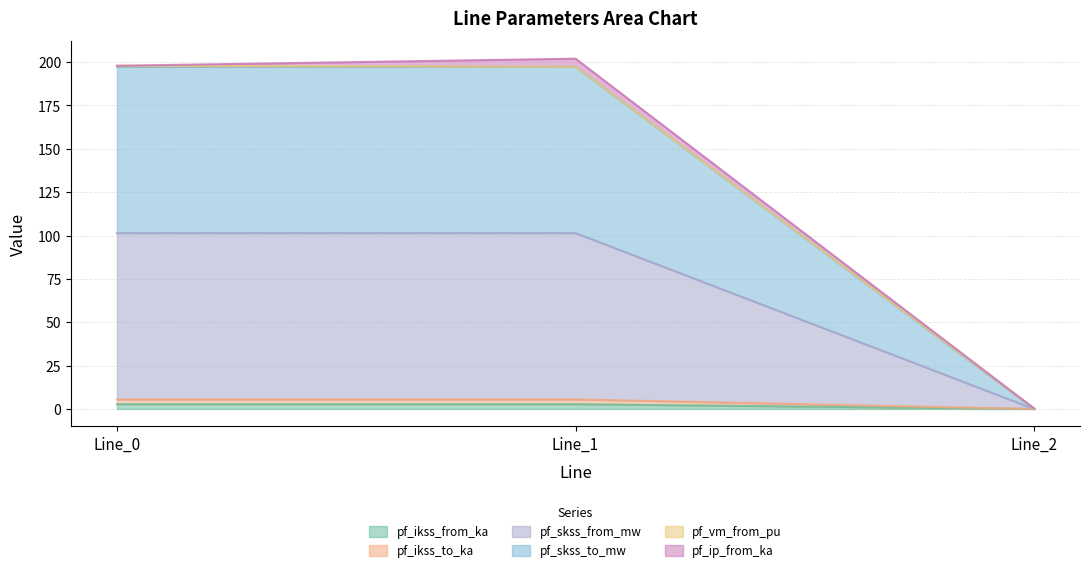

At how many categories does at least one series exceed 34?

2